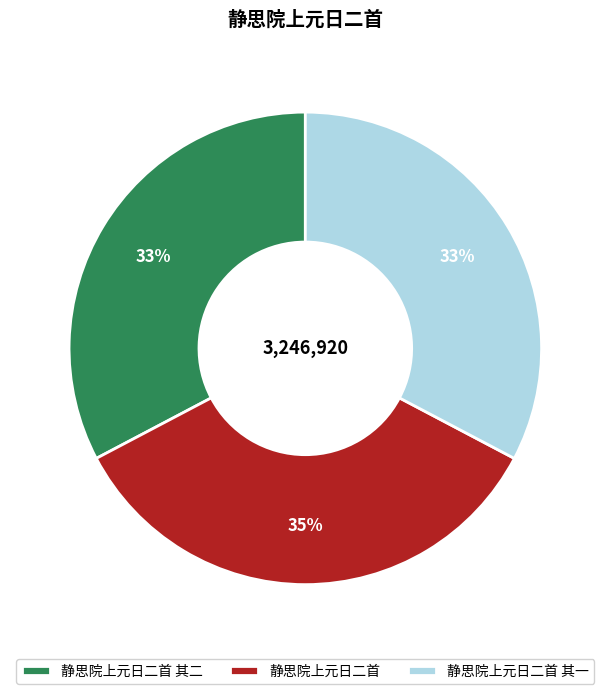

Does 静思院上元日二首 represent more than half of the total?

No